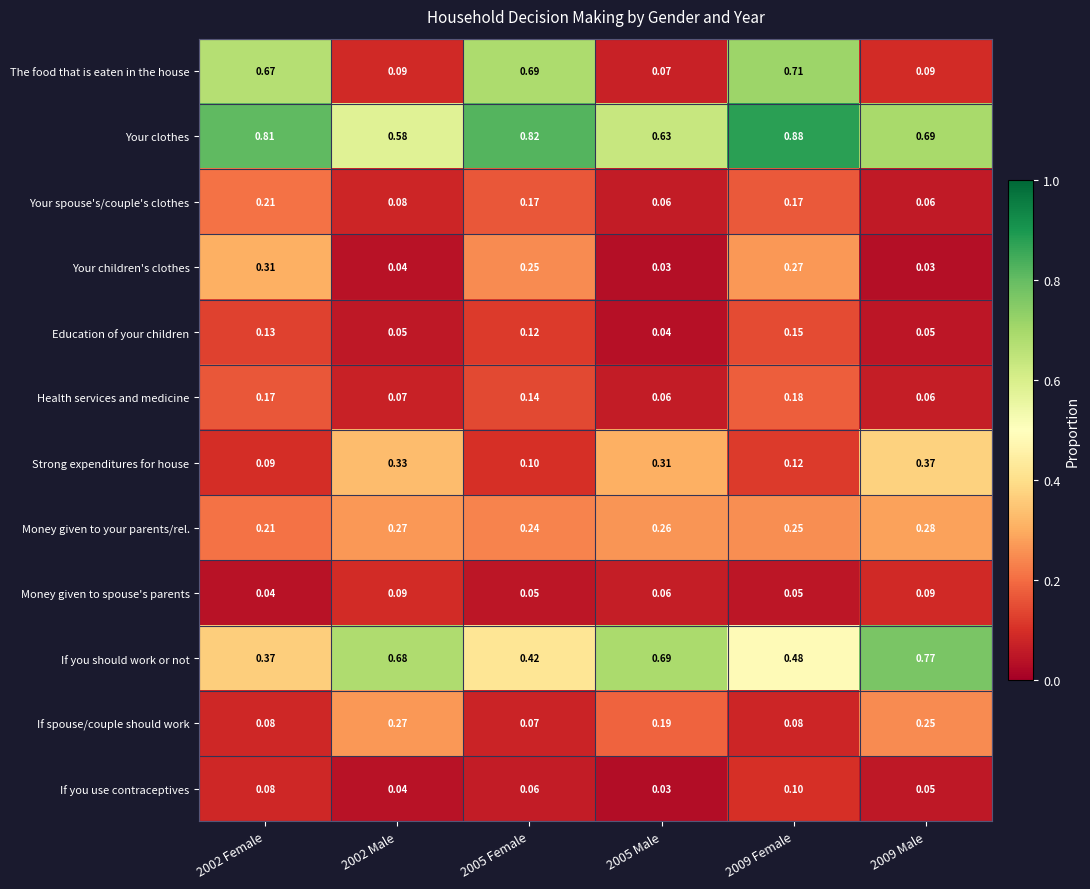

At 2005 Female, list the series in order from smallest to largest.

Money given to spouse's parents, If you use contraceptives, If spouse/couple should work, Strong expenditures for house, Education of your children, Health services and medicine, Your spouse's/couple's clothes, Money given to your parents/rel., Your children's clothes, If you should work or not, The food that is eaten in the house, Your clothes